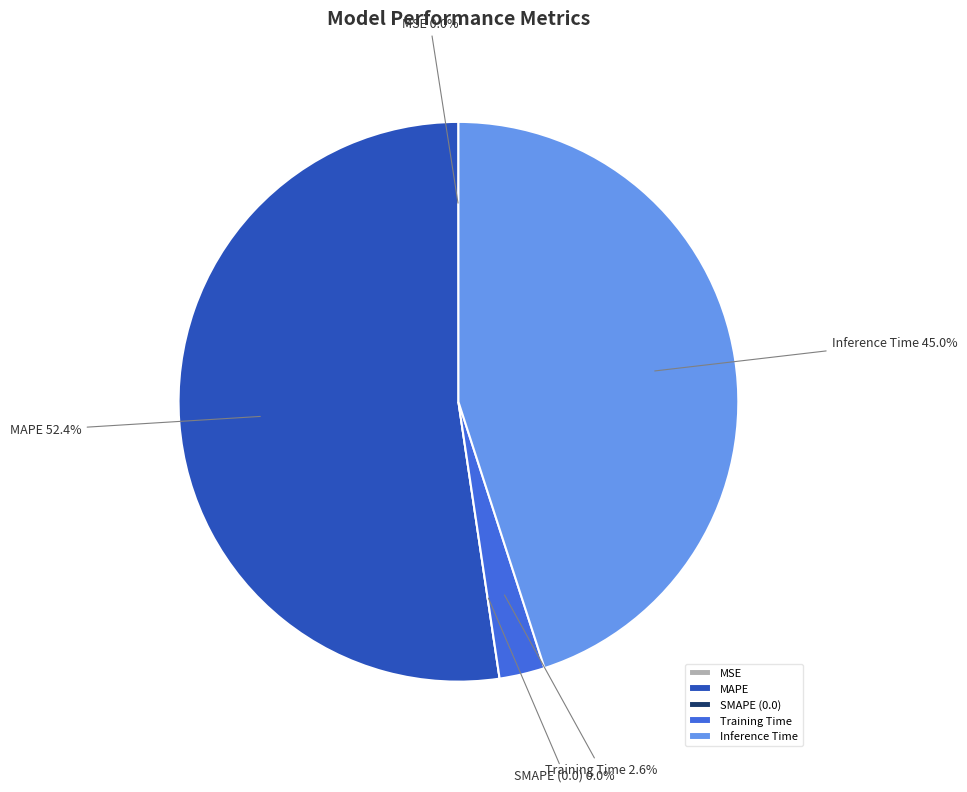

What is the change in value from SMAPE to Inference Time?

+1.1